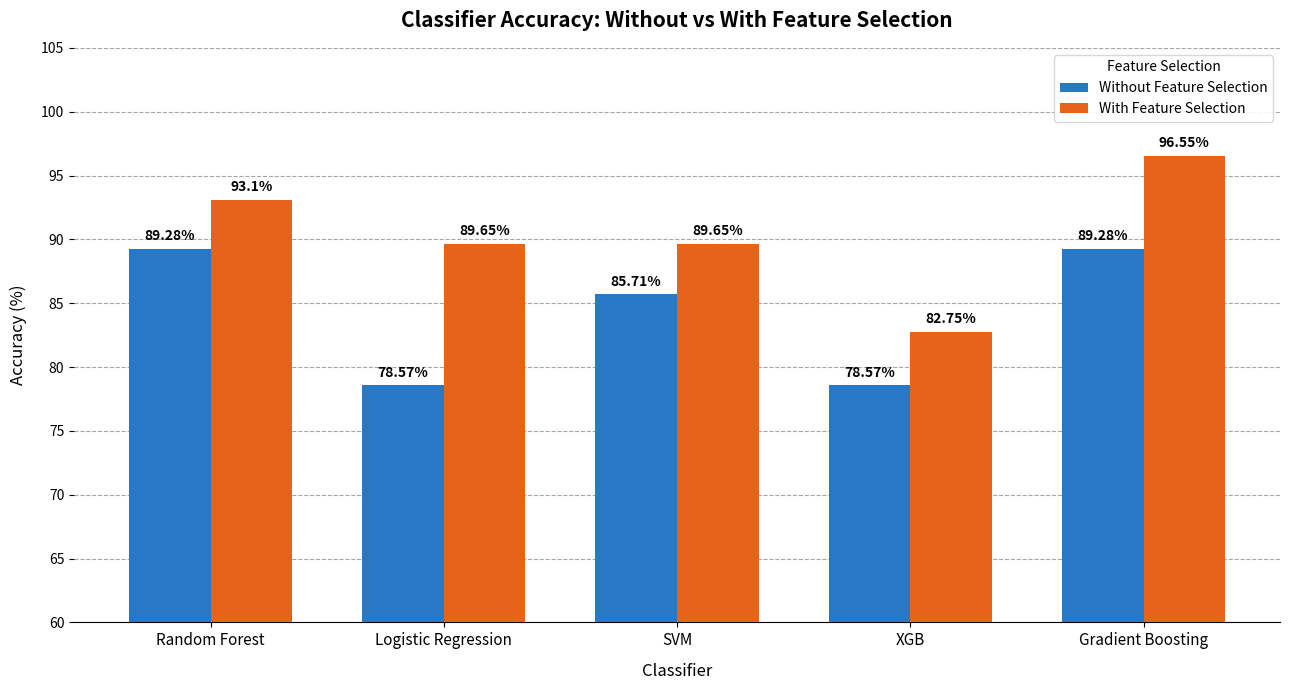

What is the difference between the second highest and second lowest values in the Without Feature Selection series?

10.7